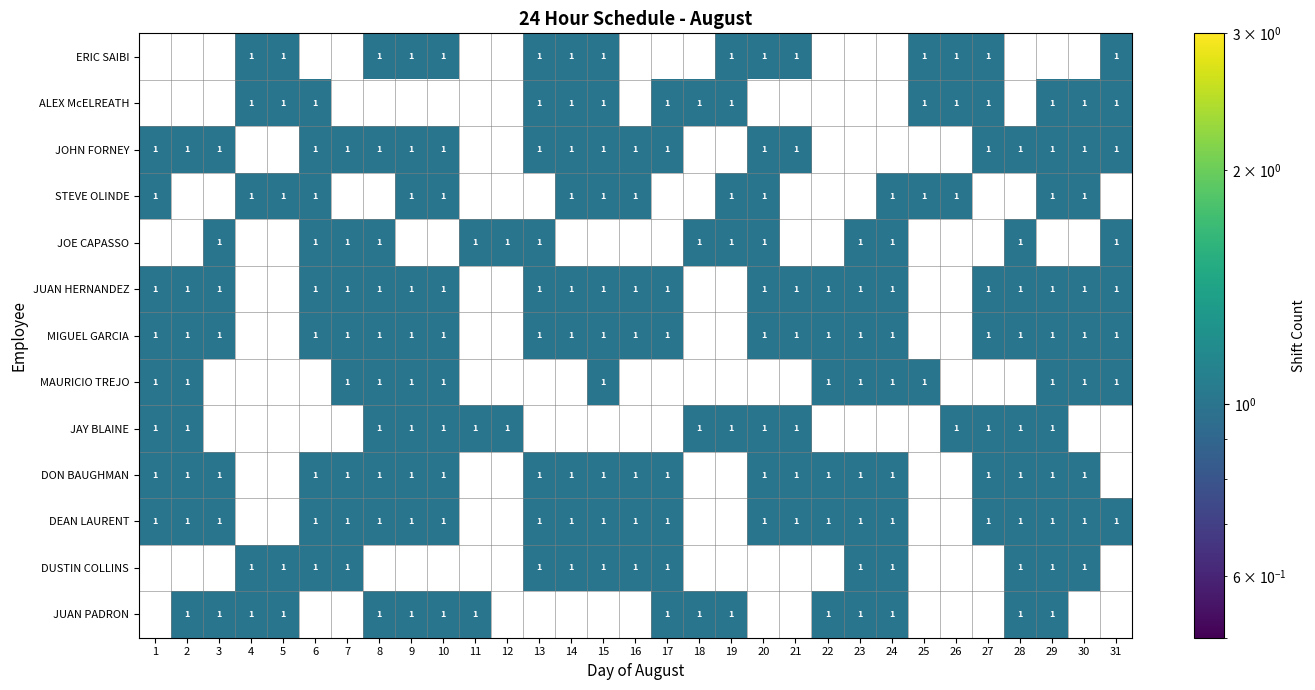

The value of JUAN HERNANDEZ at 22 is 1. True or false?

True